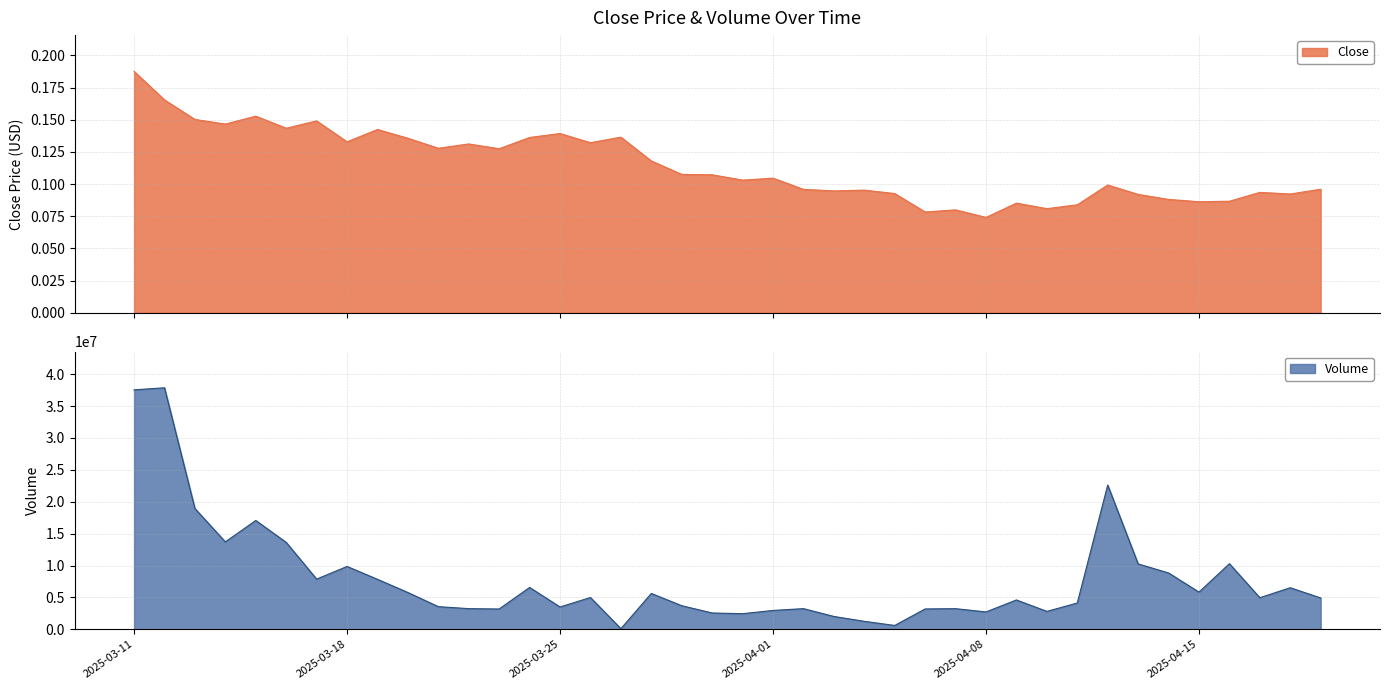

At which category does Close reach its first local peak?

2025-03-15